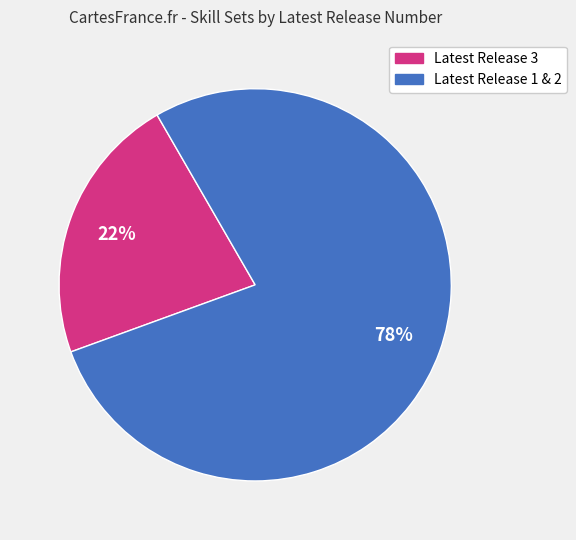

To the nearest percent, what is the average slice percentage?

50%